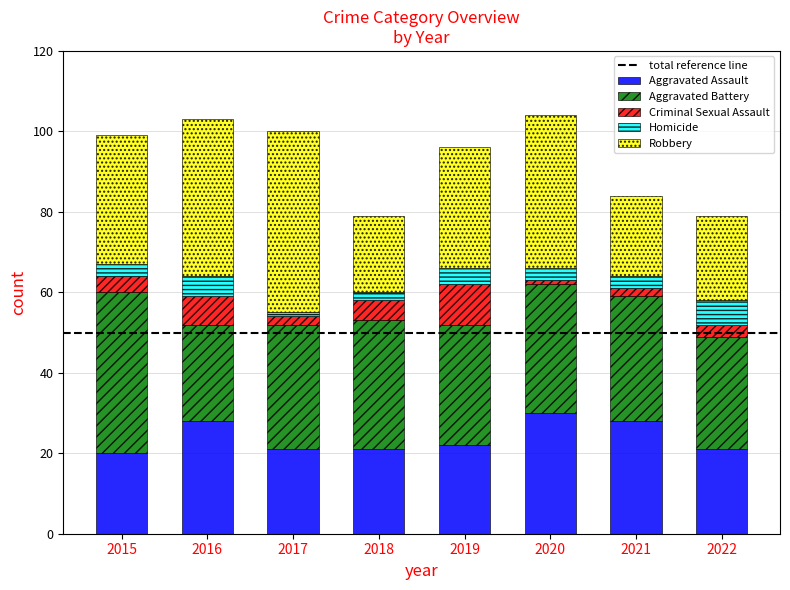

The Aggravated Assault series shows 22 at 2019. True or false?

True